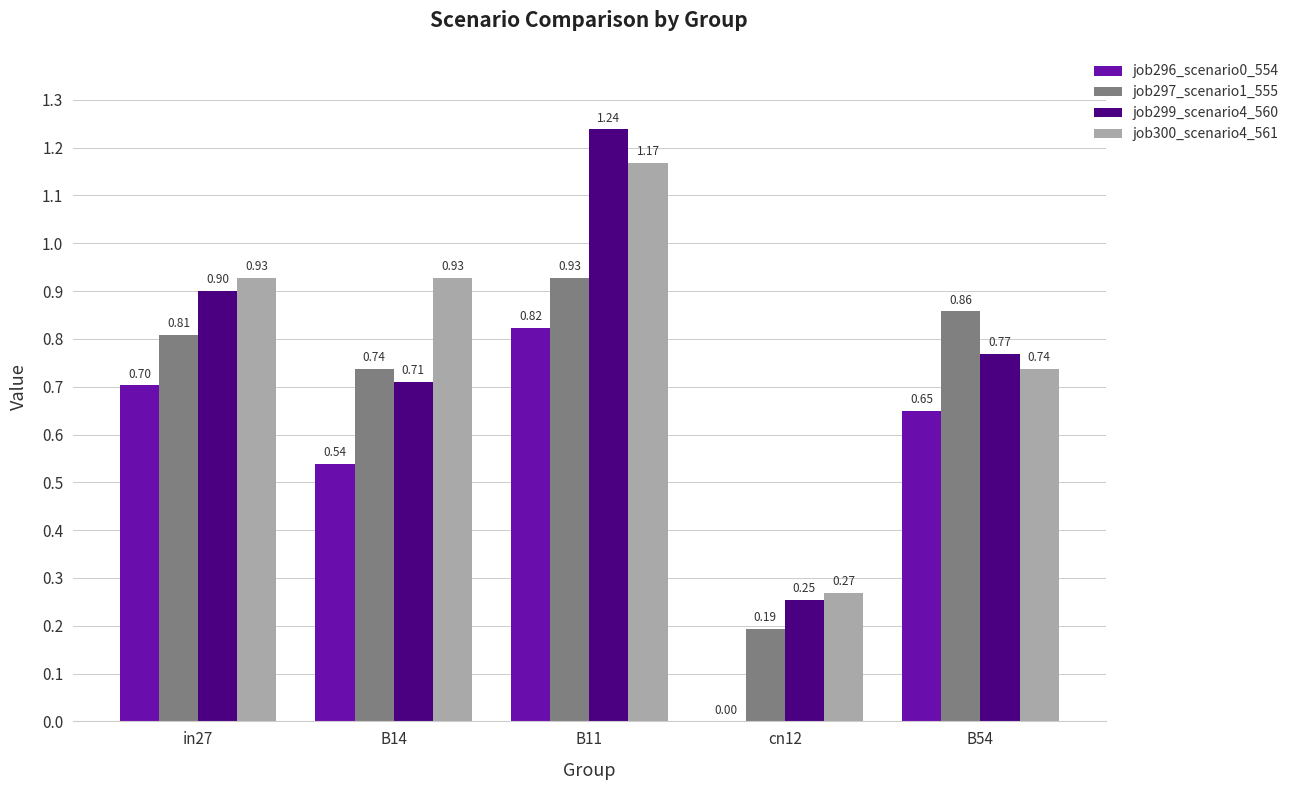

Between B11 and cn12, which series saw the biggest shift?

job299_scenario4_560